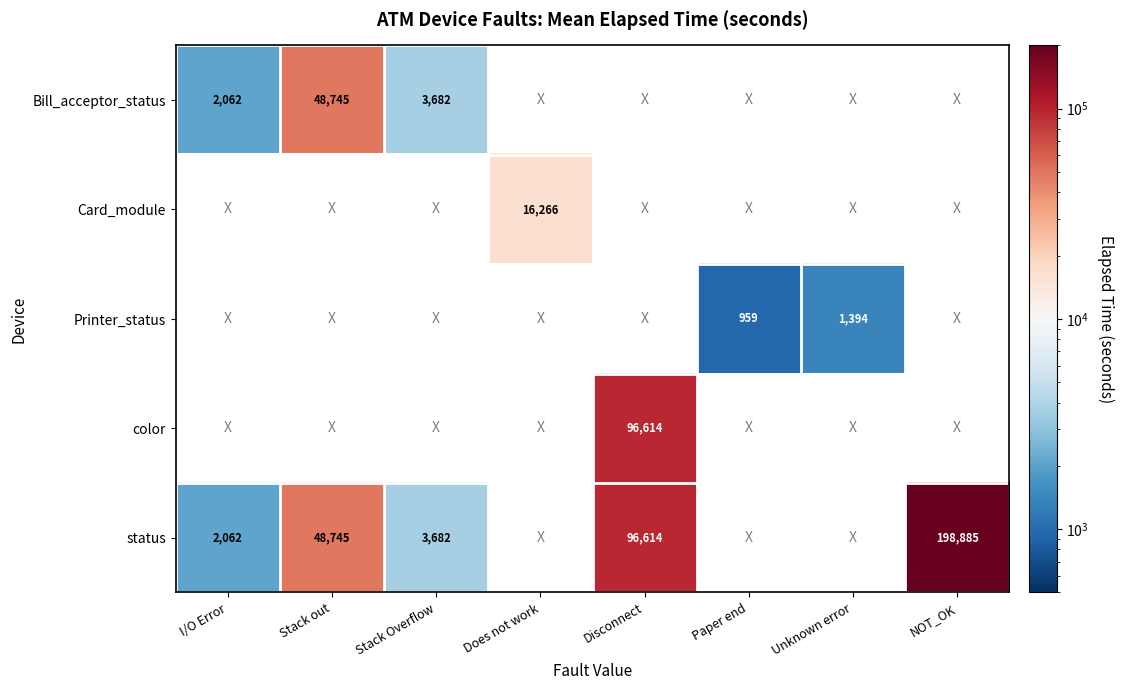

The value of status at Disconnect is 96614. True or false?

True